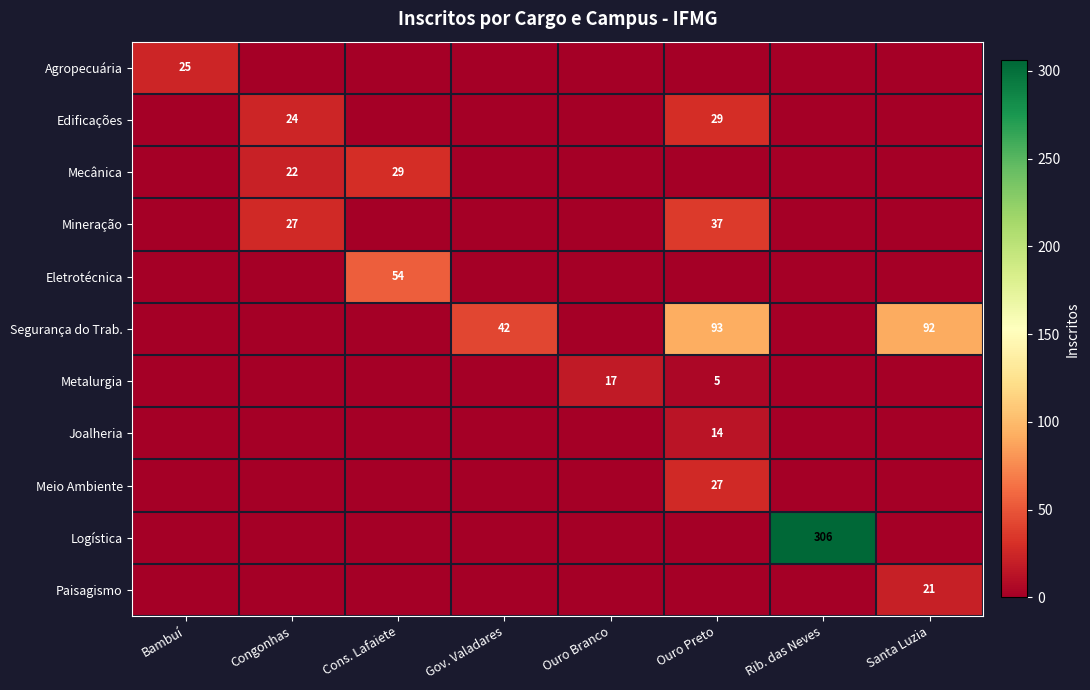

What is the total value across all series at Cons. Lafaiete?

83